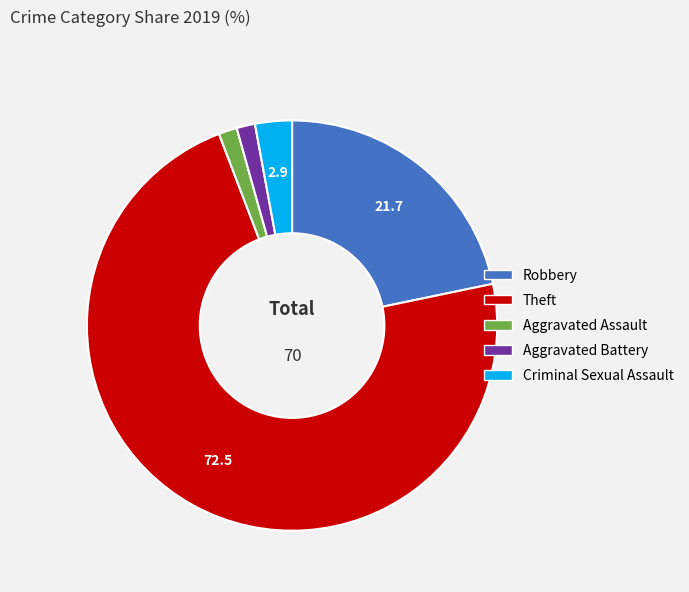

Is it true that Robbery is 22% of the pie?

True